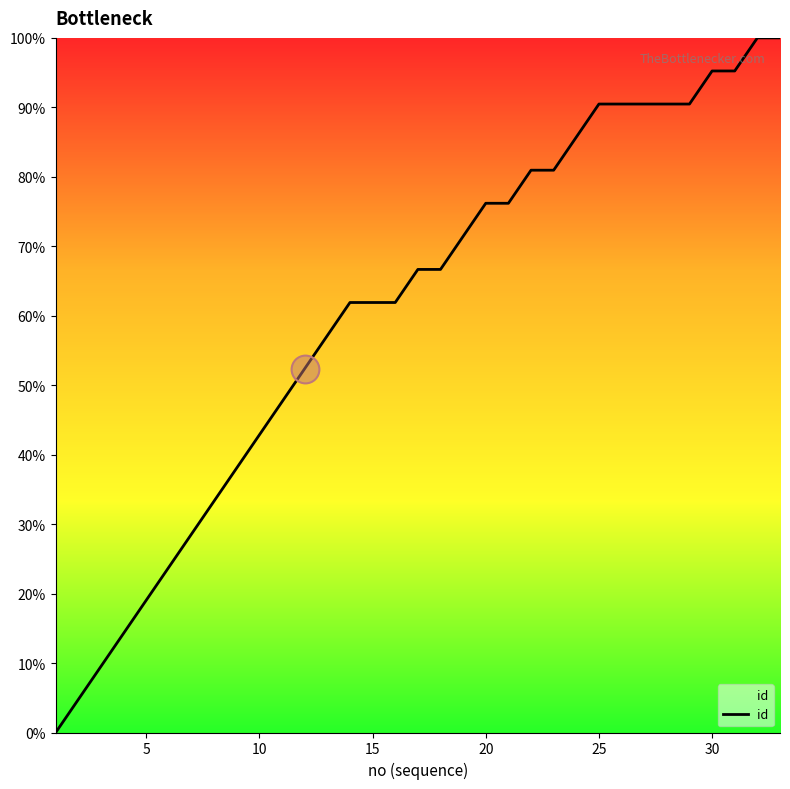

What is the maximum value shown in the chart?

100.0